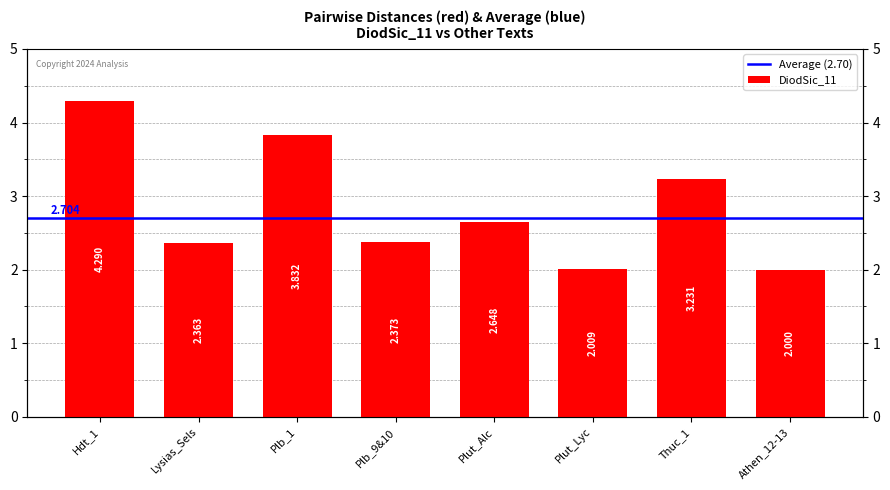

Is it true that the value at Plb_9&10 is 2.4?

True